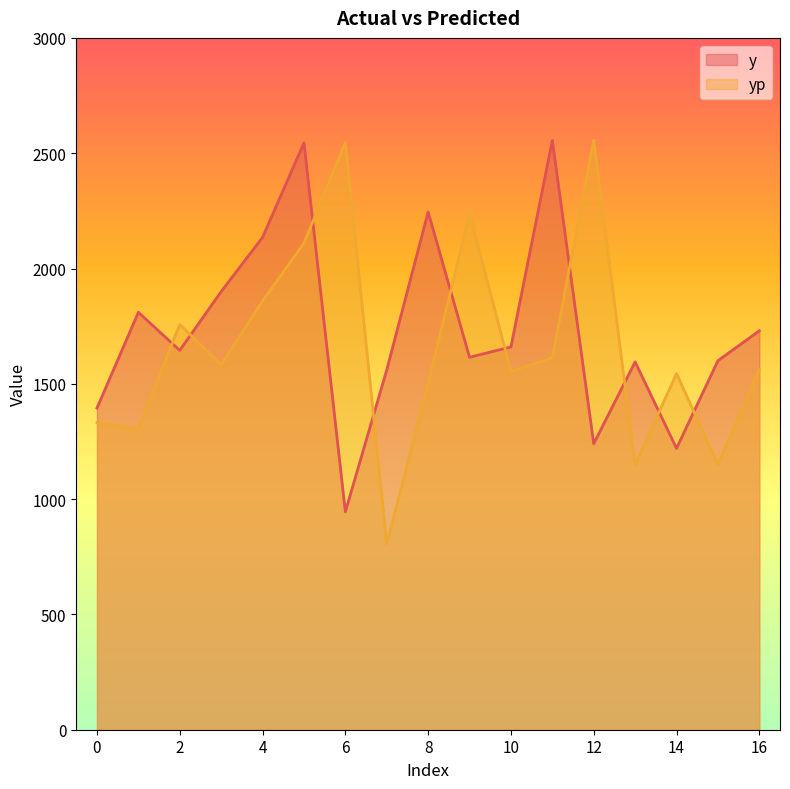

True or false: y and yp cross at least once.

True